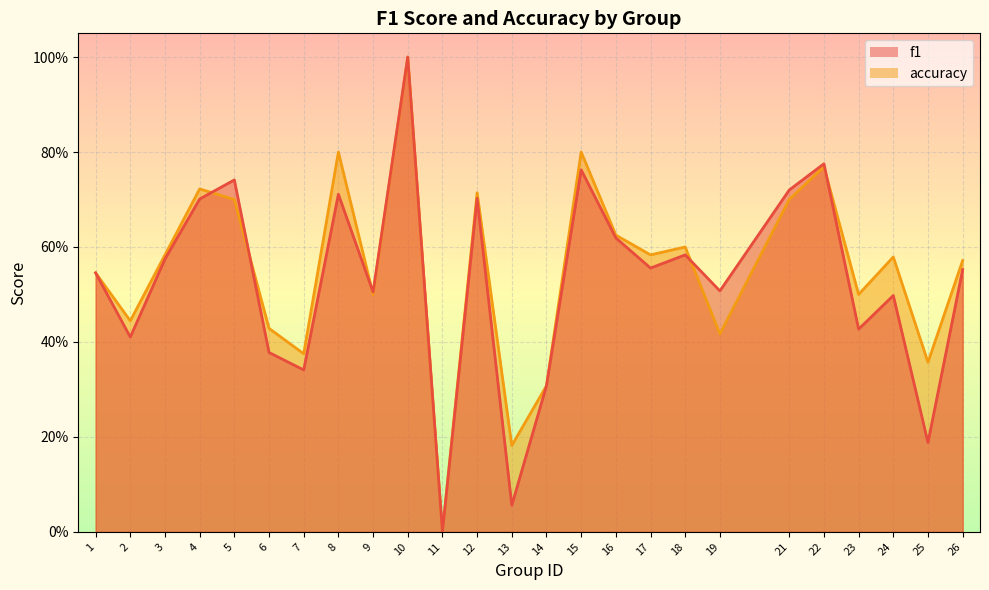

True or false: accuracy and f1 intersect in this chart.

True